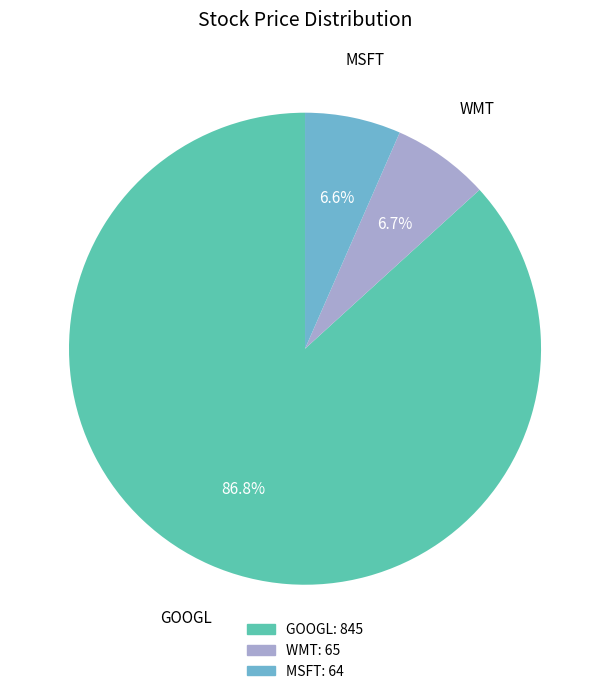

What percentage do GOOGL and MSFT together represent?

93.3%